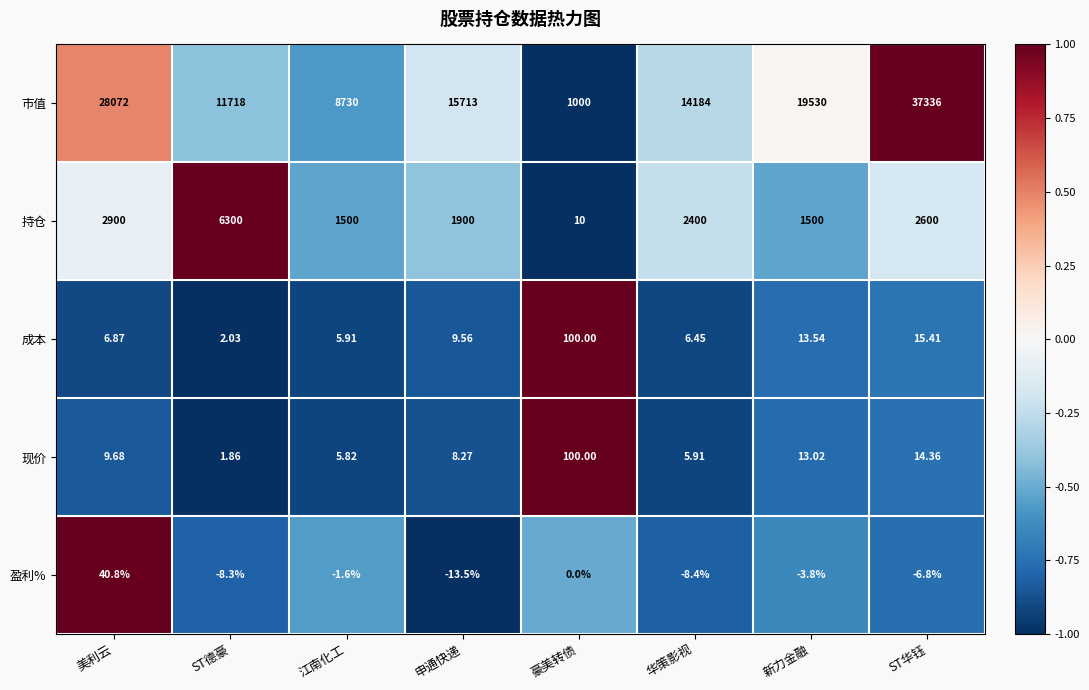

Which series has the largest range (max minus min)?

市值